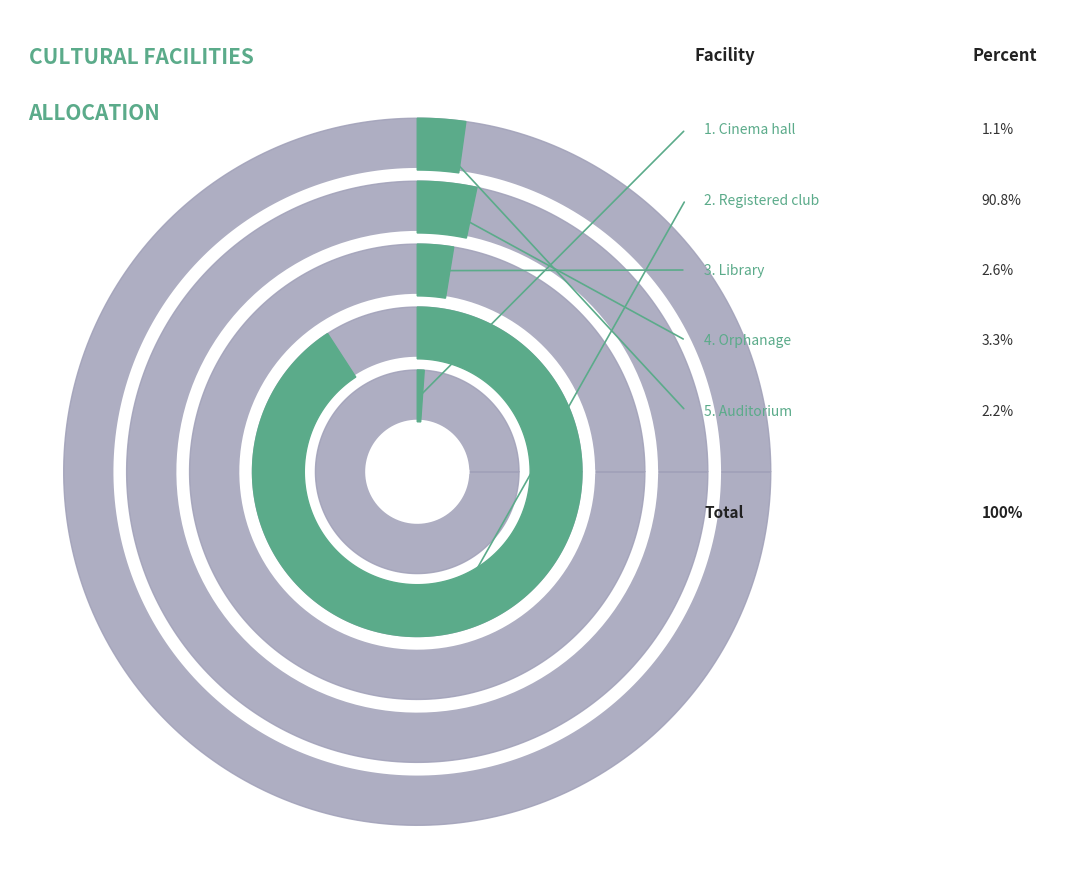

What portion of the pie excludes Registered club?

9.2%